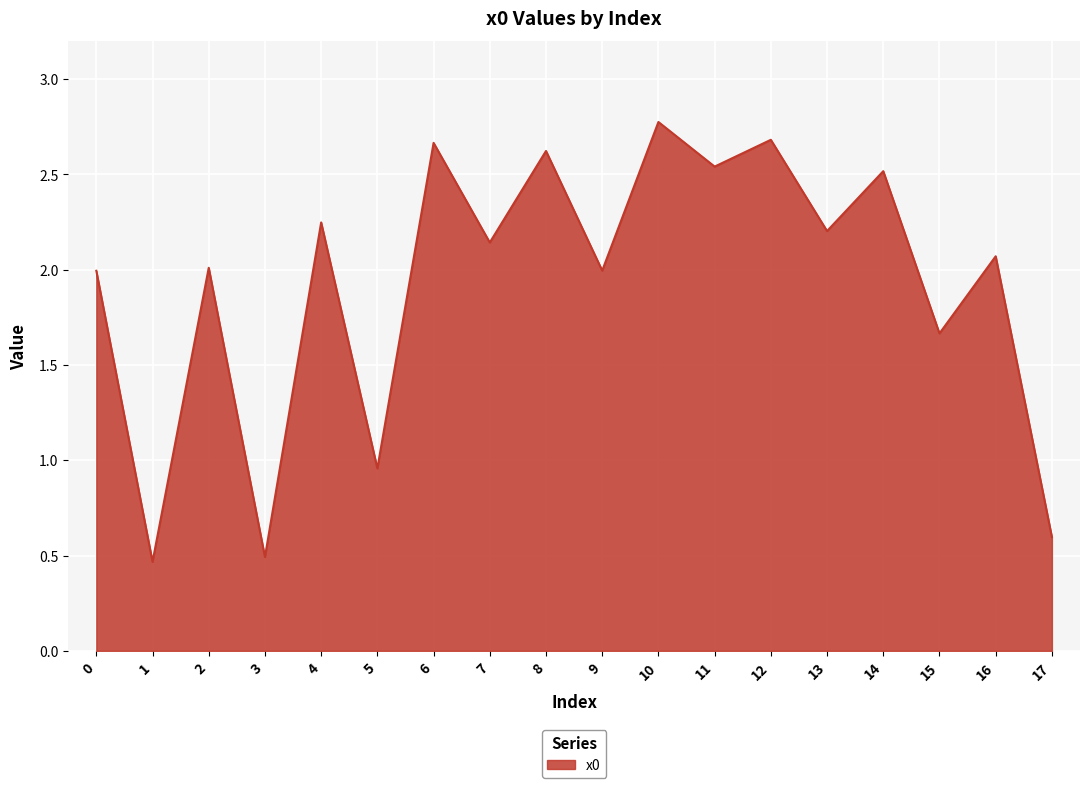

What is the change in value from 2 to 10?

+0.8